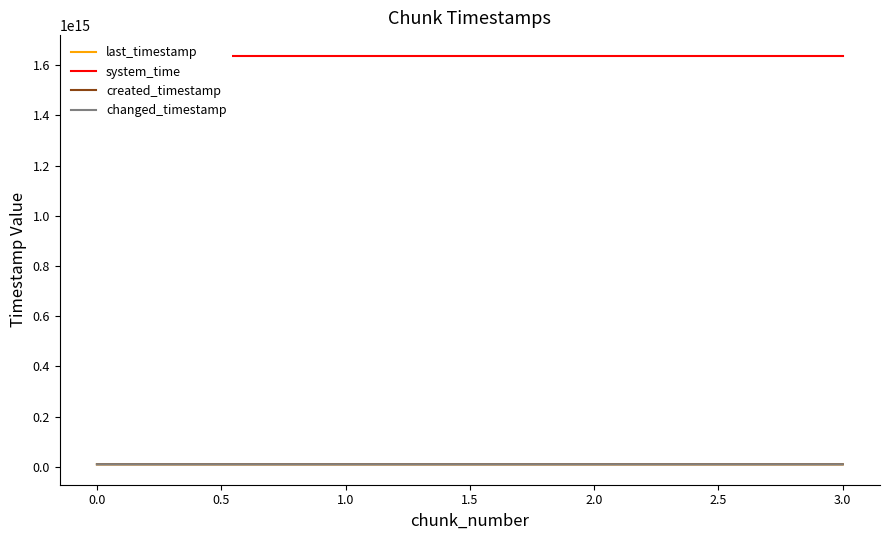

What is the difference between the second highest and minimum values in the created_timestamp series?

1351865847